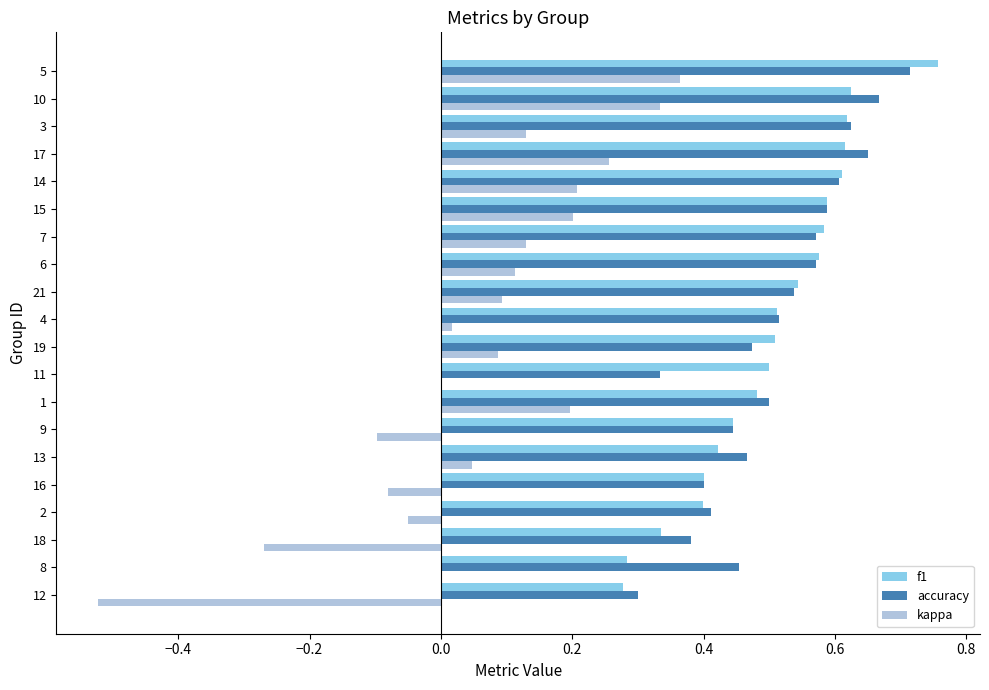

Is it true that kappa equals 0.1 at 15?

False